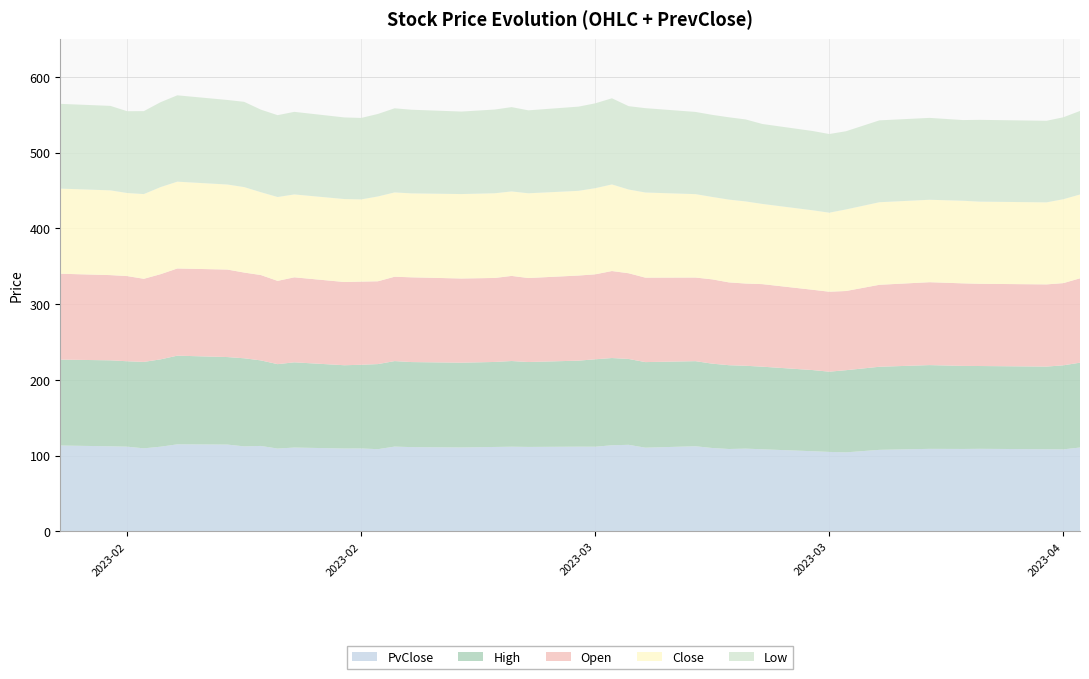

Reading left to right, transcribe all the data shown in this chart.

Open: 0=113.4	1=112.5	2=112.4	3=109.7	4=112.4	5=115.1	6=115.5	7=113.2	8=112.7	9=109.9	10=112.2	11=109.9	12=109.8	13=109.3	14=111.4	15=111.9	16=111.1	17=110.9	18=112.3	19=110.9	20=112.3	21=112.2	22=114.8	23=113.1	24=111.5	25=110.4	26=111.3	27=109.3	28=108.5	29=109.0	30=106.0	31=105.6	32=104.5	33=108.2	34=109.4	35=109.0	36=108.5	37=108.5	38=108.5	39=111.4
Low: 0=111.9	1=111.5	2=107.9	3=109.5	4=112.1	5=114.0	6=111.6	7=112.5	8=108.9	9=108.0	10=109.0	11=107.7	12=107.5	13=108.9	14=111.0	15=110.4	16=108.9	17=110.5	18=111.3	19=109.5	20=111.1	21=112.0	22=113.7	23=110.0	24=111.3	25=108.5	26=108.3	27=108.6	28=108.2	29=105.5	30=104.6	31=103.8	32=103.2	33=108.0	34=108.0	35=106.5	36=108.0	37=107.7	38=108.2	39=110.2
Close: 0=112.3	1=111.9	2=109.7	3=111.8	4=114.9	5=114.6	6=112.2	7=112.8	8=109.4	9=110.7	10=109.4	11=109.5	12=108.5	13=112.0	14=111.3	15=110.8	16=111.5	17=111.8	18=111.5	19=111.9	20=111.8	21=113.7	22=114.3	23=110.5	24=112.4	25=110.1	26=108.8	27=109.3	28=108.4	29=105.8	30=104.9	31=104.3	32=107.7	33=109.0	34=108.8	35=109.0	36=108.4	37=108.3	38=110.7	39=110.6
High: 0=113.4	1=113.5	2=112.7	3=114.1	4=115.3	5=117.0	6=115.5	7=116.3	8=112.9	9=111.4	10=112.5	11=109.9	12=110.4	13=112.3	14=112.8	15=112.2	16=111.9	17=112.2	18=113.1	19=112.0	20=113.5	21=115.4	22=115.1	23=113.3	24=112.9	25=112.3	26=111.3	27=110.6	28=109.4	29=109.0	30=107.1	31=105.9	32=108.4	33=109.7	34=110.5	35=109.6	36=109.3	37=109.1	38=110.9	39=112.0
PvClose: 0=113.4	1=112.3	2=111.9	3=109.7	4=111.8	5=114.9	6=114.6	7=112.2	8=112.8	9=109.4	10=110.7	11=109.4	12=109.5	13=108.5	14=112.0	15=111.3	16=110.8	17=111.5	18=111.8	19=111.5	20=111.9	21=111.8	22=113.7	23=114.3	24=110.5	25=112.4	26=110.1	27=108.8	28=109.3	29=108.4	30=105.8	31=104.9	32=104.3	33=107.7	34=109.0	35=108.8	36=109.0	37=108.4	38=108.3	39=110.7